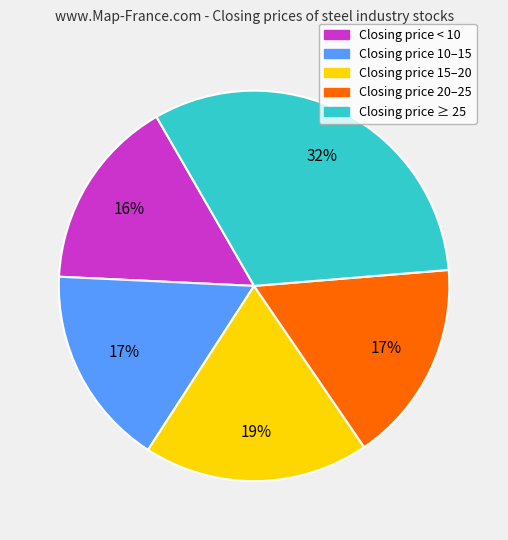

Count the number of slices in the pie.

5